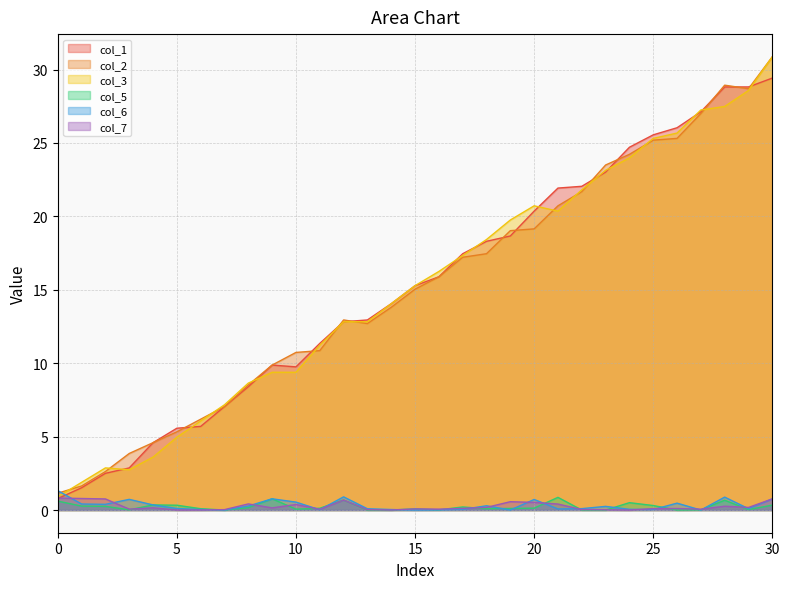

Is it true that col_5 equals 0.7 at 28?

True